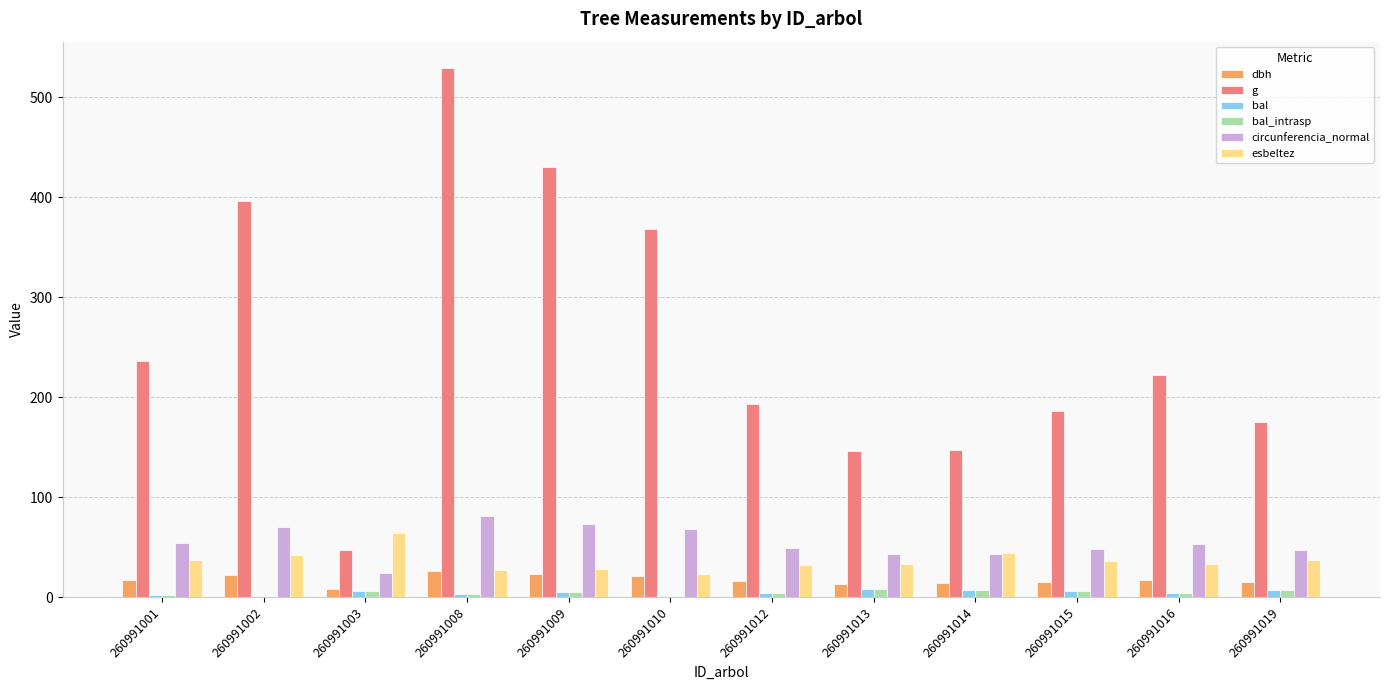

What value does the bal series have at 260991001?

2.4